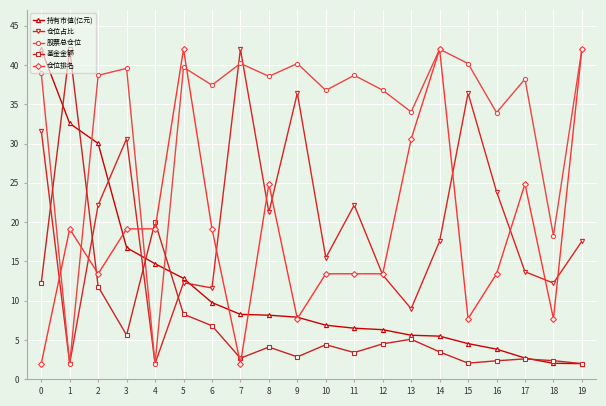

How many data points does each series have?

20